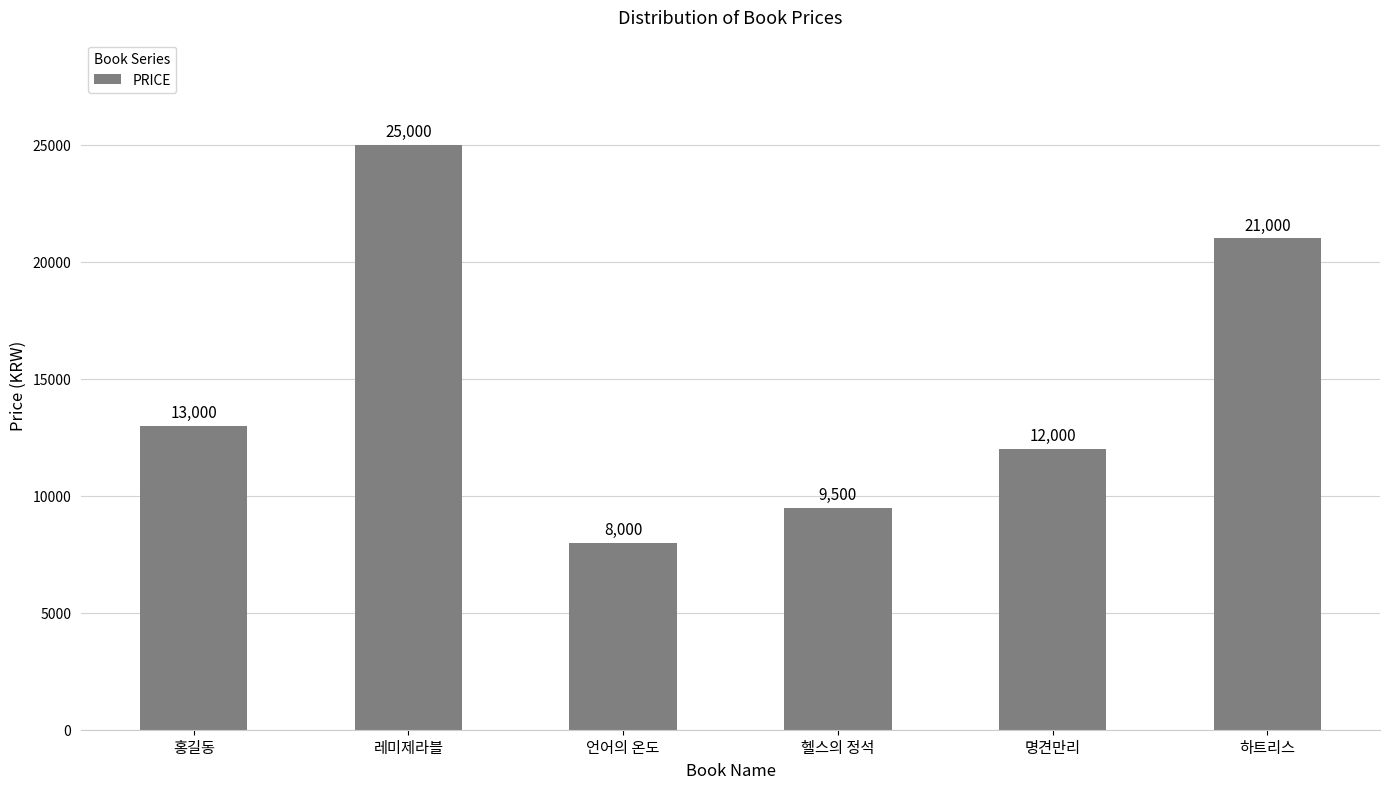

Count the number of data series in this chart.

1